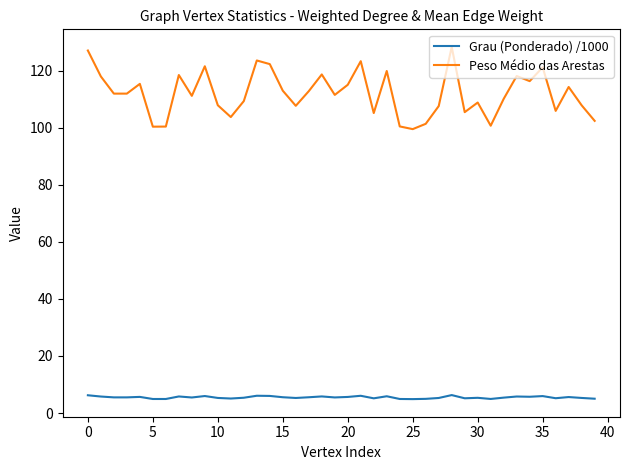

Which series has the widest spread of values?

Peso Médio das Arestas